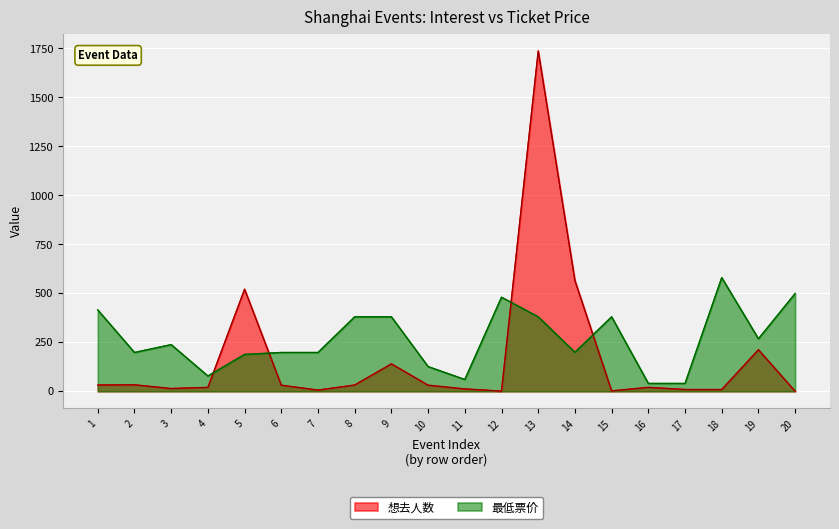

What is the total value across all series at 6?

229